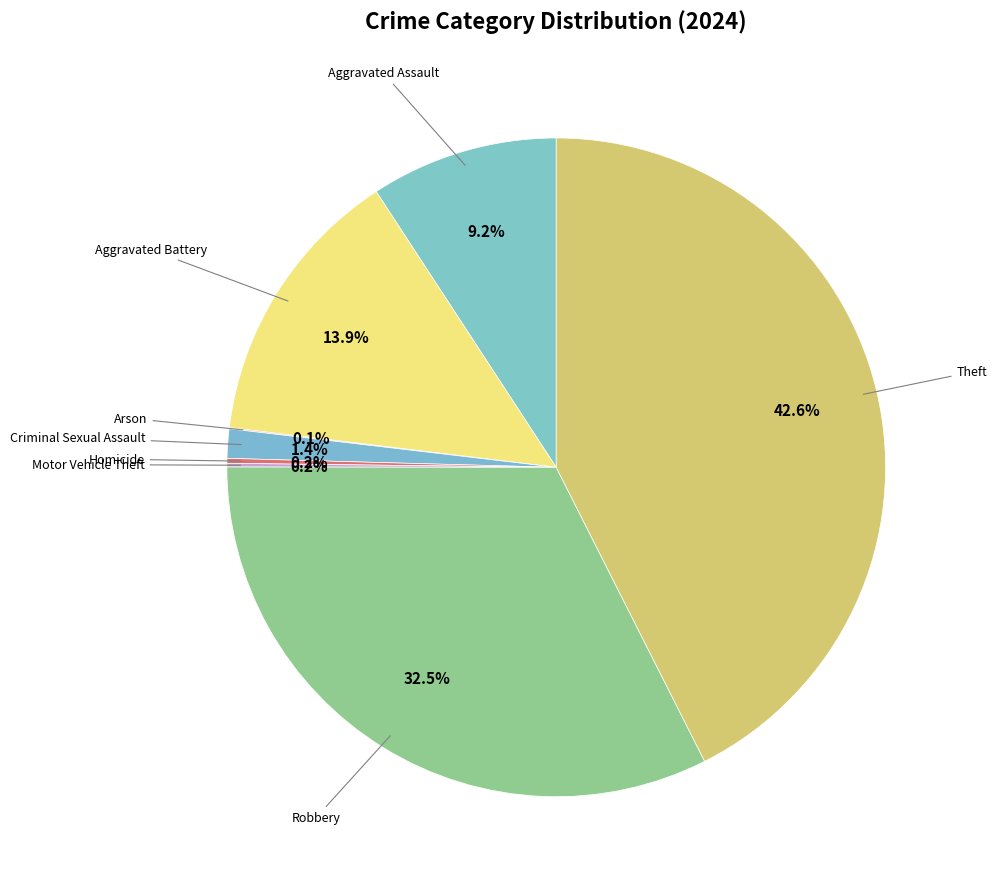

Combined, do Theft and Aggravated Assault account for over 50%?

Yes